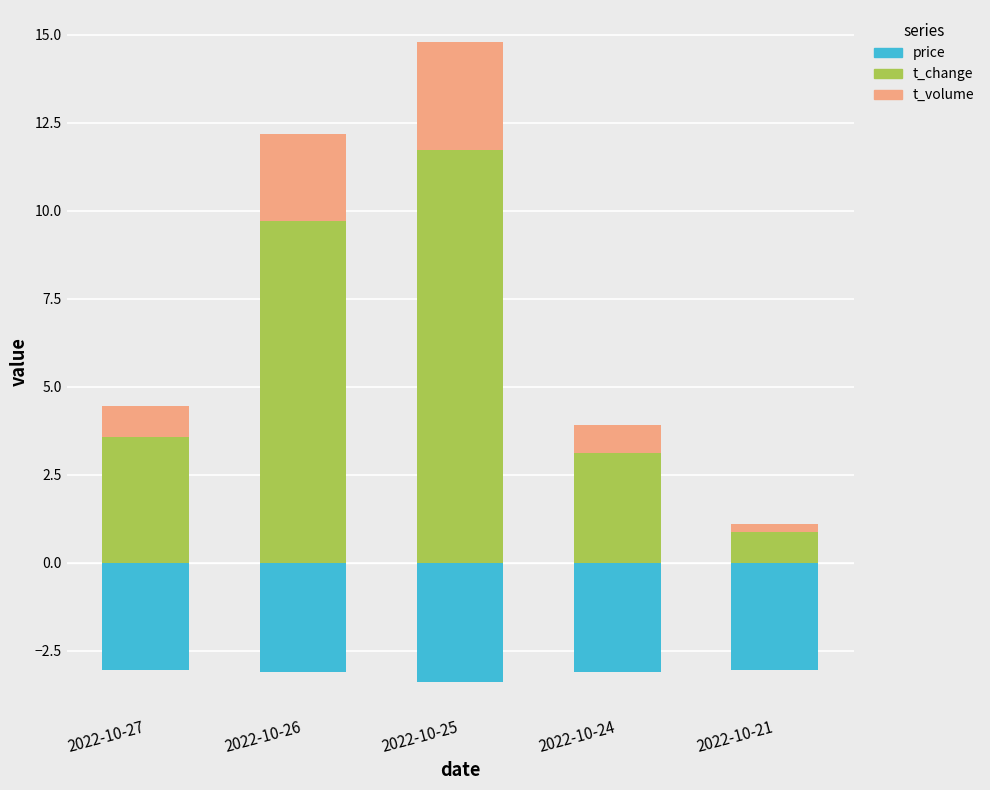

What is the value of the t_volume bar at the 3rd from the left?

3.1